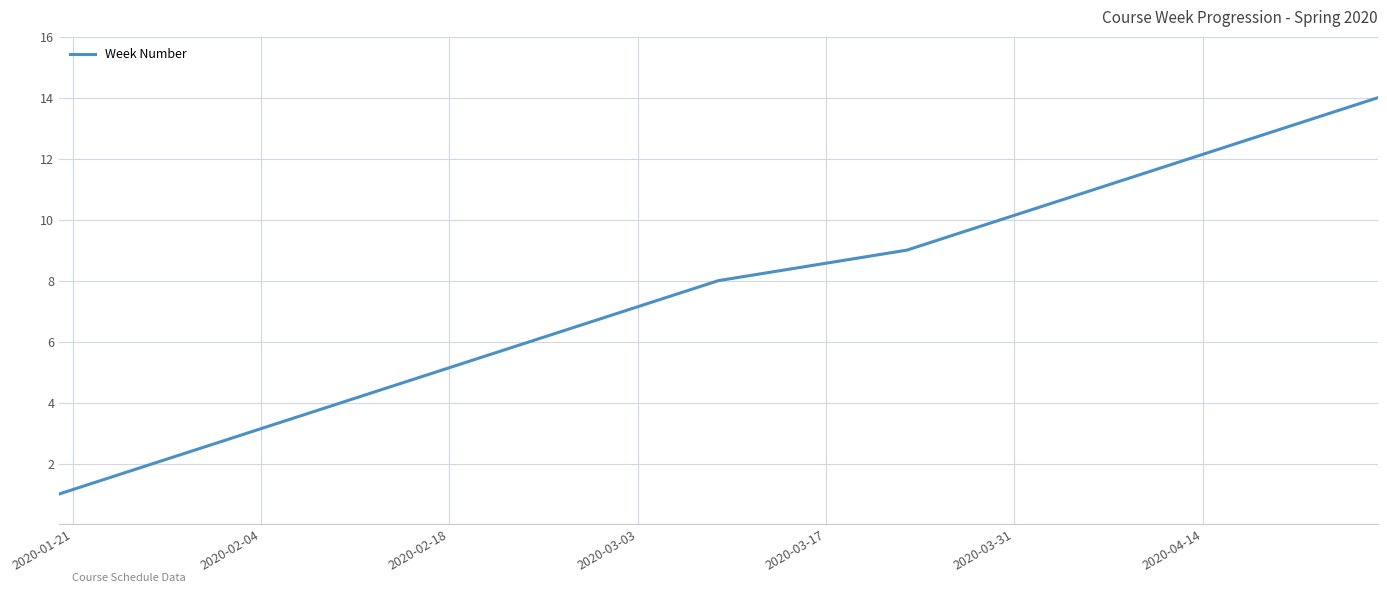

What is the maximum value shown in the chart?

14